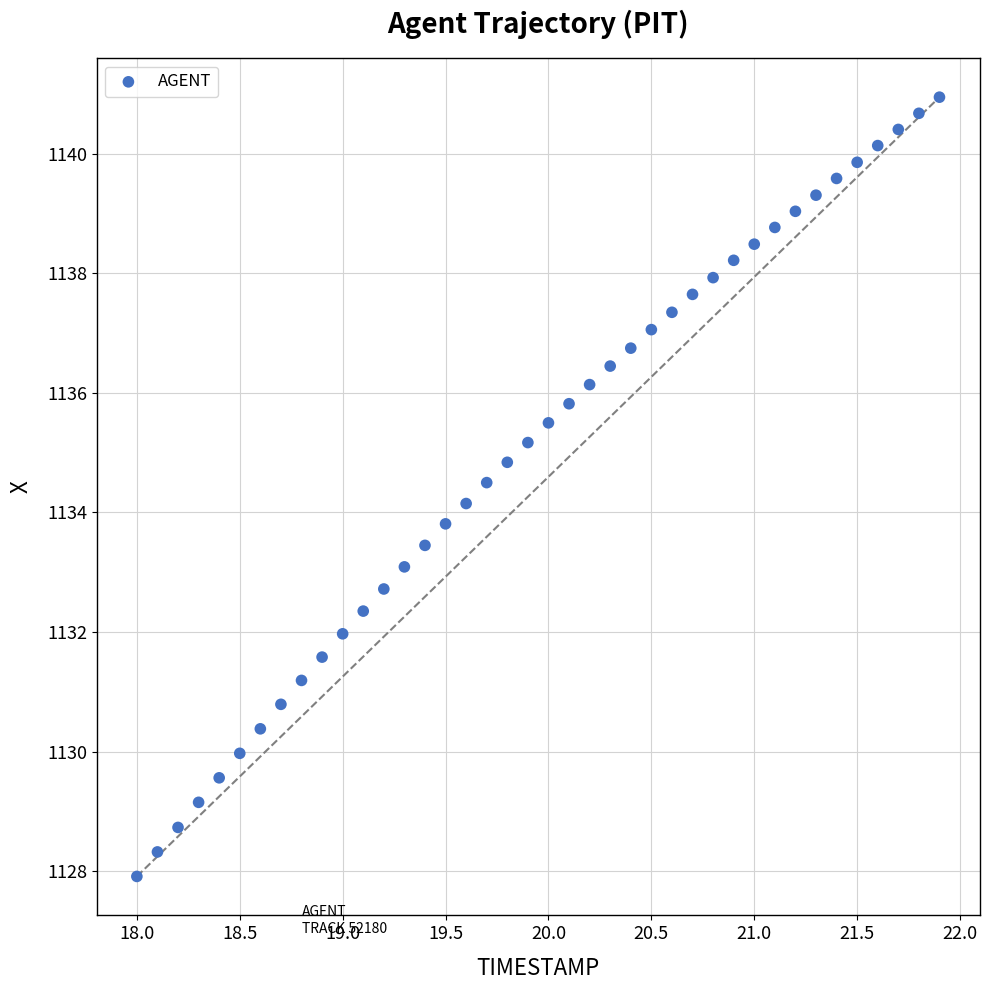

What is the range of X values (max minus min)?

3.9